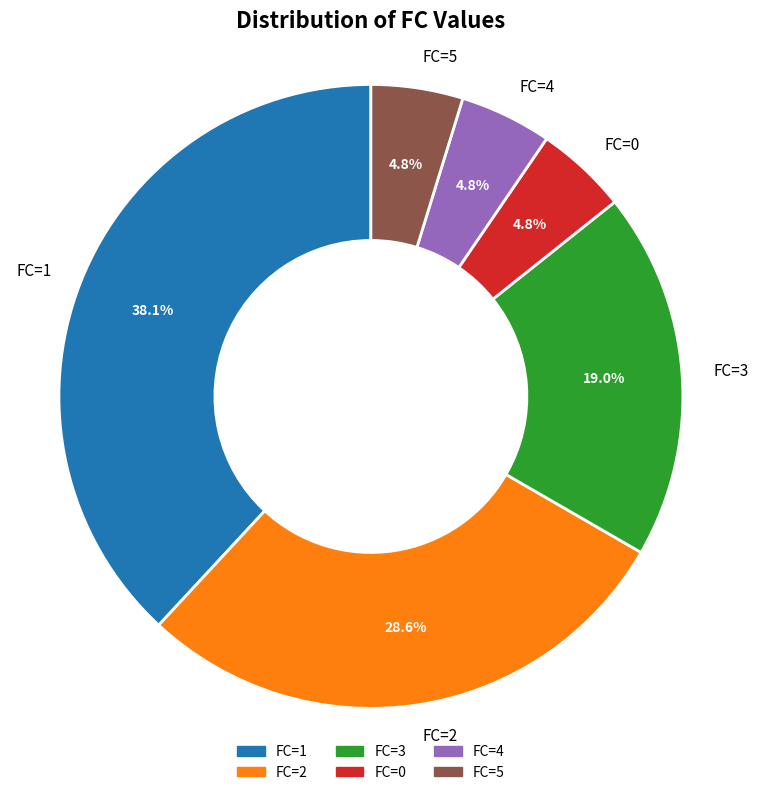

Which has a higher value, FC=2 or FC=1?

FC=1